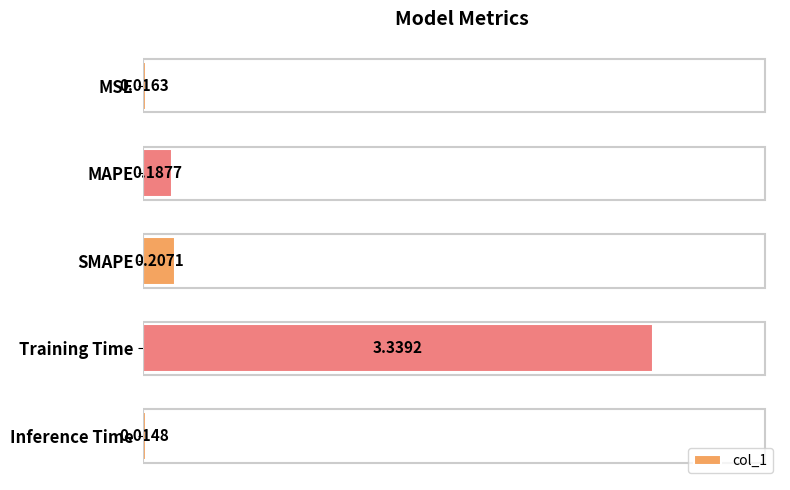

What is the label of the 3rd bar from the top?

SMAPE